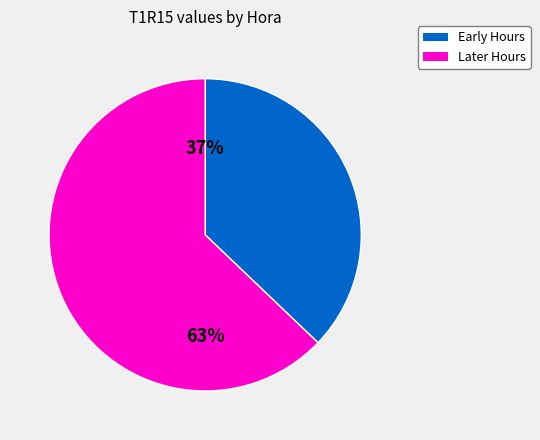

Is there any slice that represents more than half of the pie?

Yes